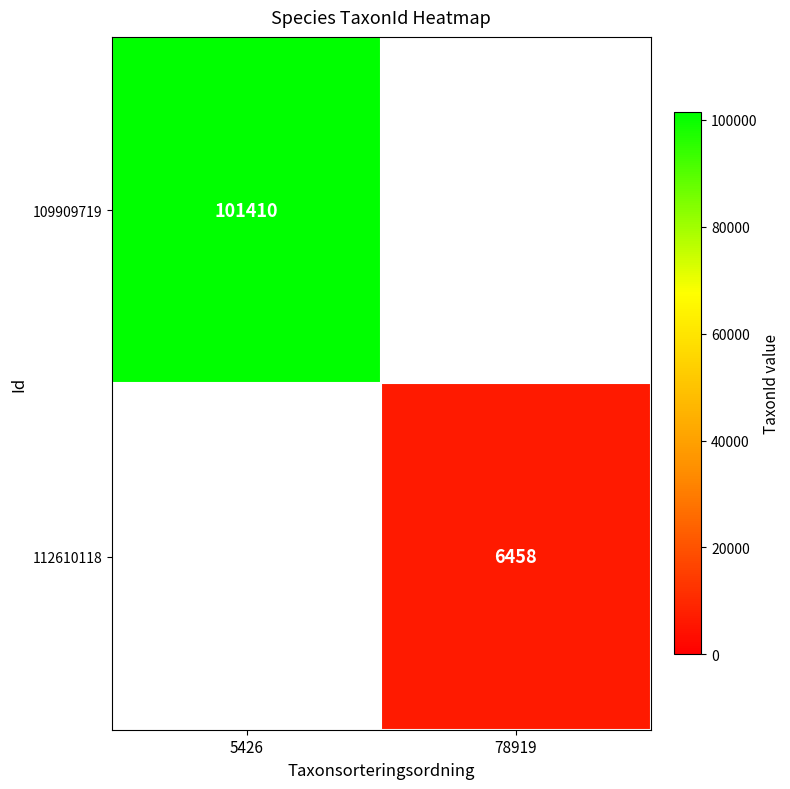

Is it true that 112610118 equals 4139 at 78919?

False